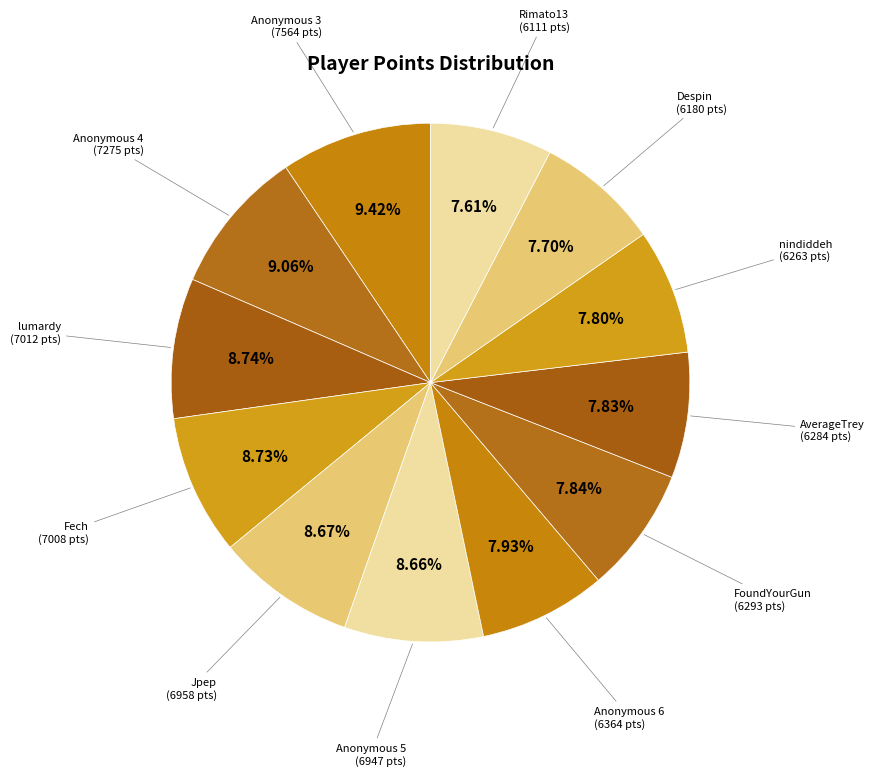

True or false: Rimato13 accounts for 1% of the total.

False